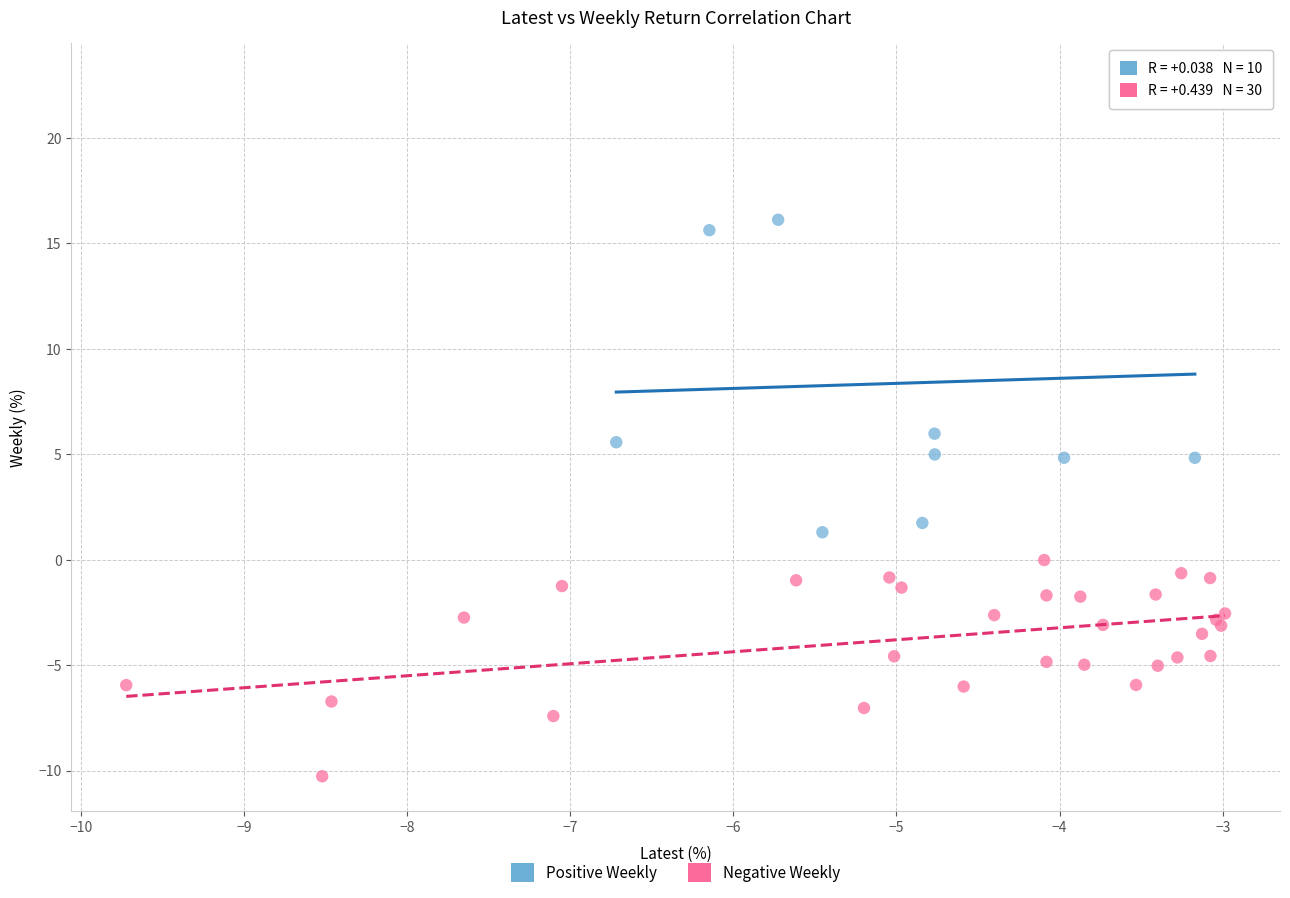

Which series reaches the maximum Y coordinate?

Positive Weekly